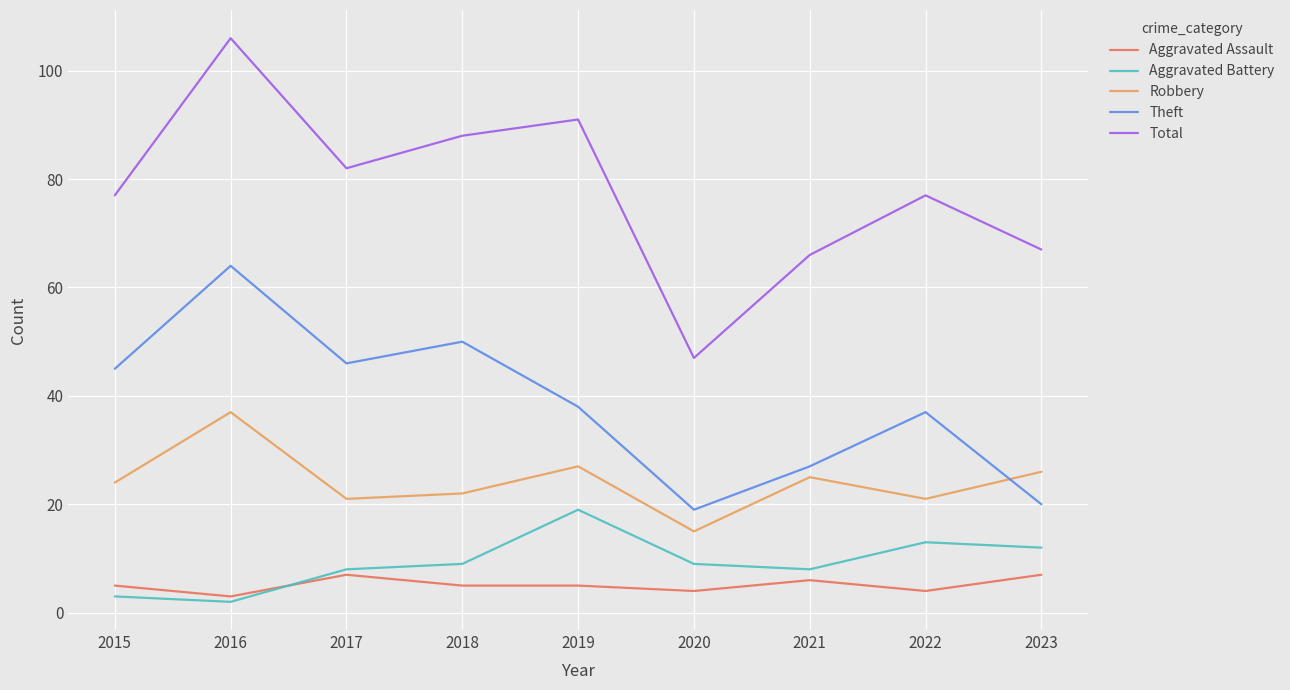

What is the spread (max minus min) of values at 2020?

43